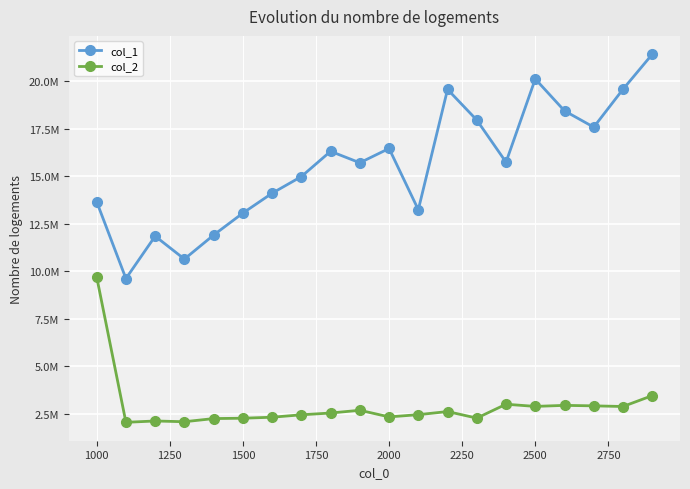

True or false: col_2 and col_1 cross at least once.

False